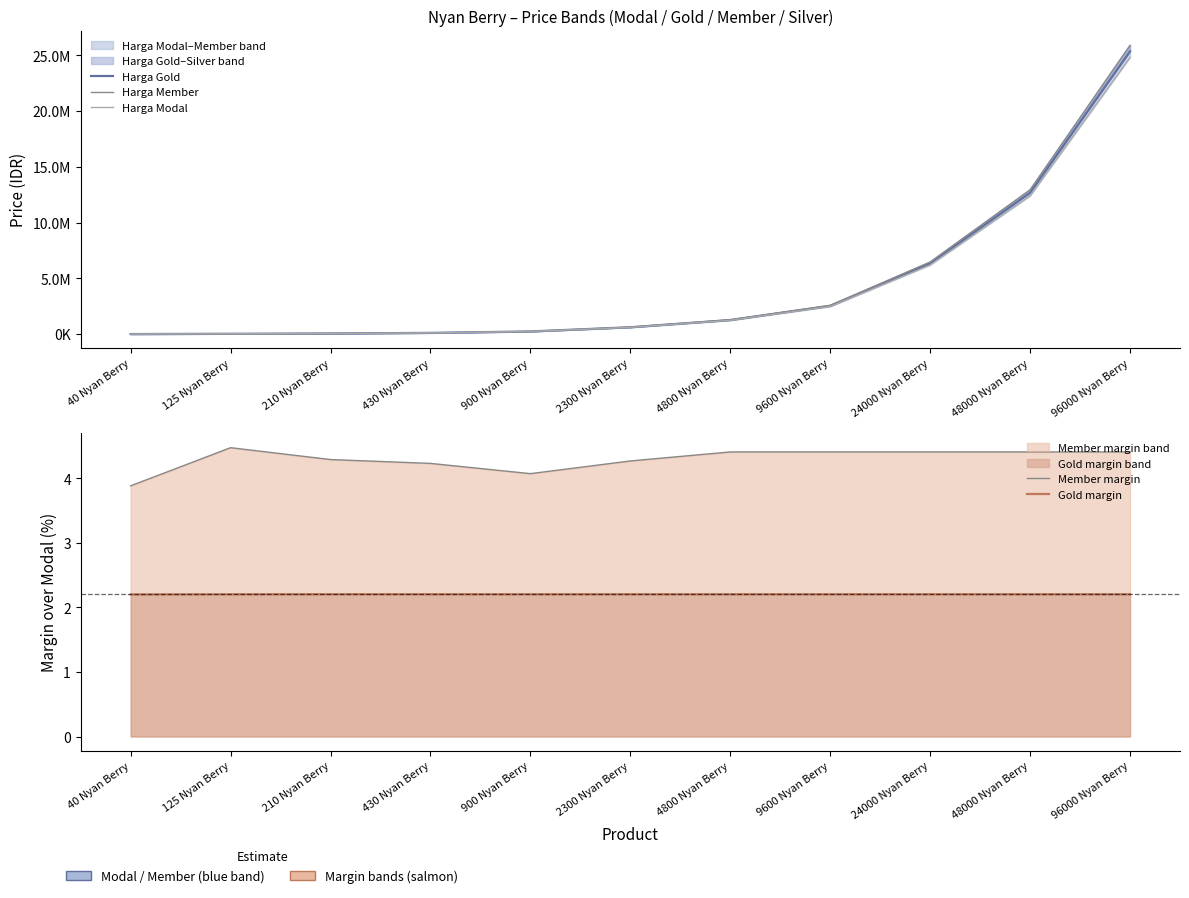

True or false: Harga Gold has a value of 622427.0 at 2300 Nyan Berry.

True